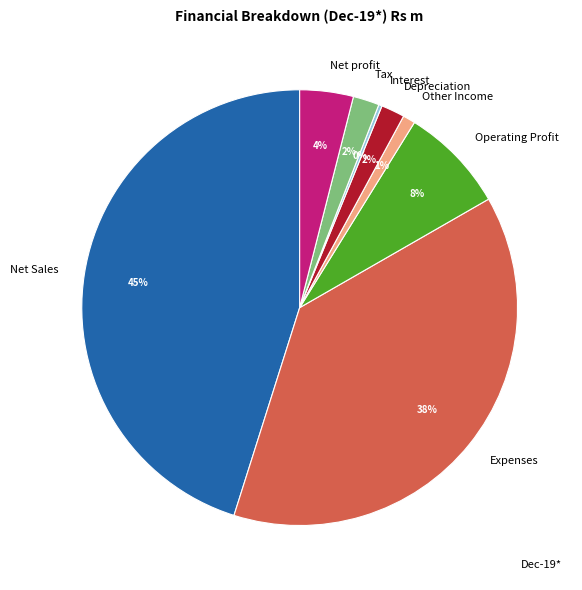

What percentage is the Depreciation slice, to the nearest percent?

2%